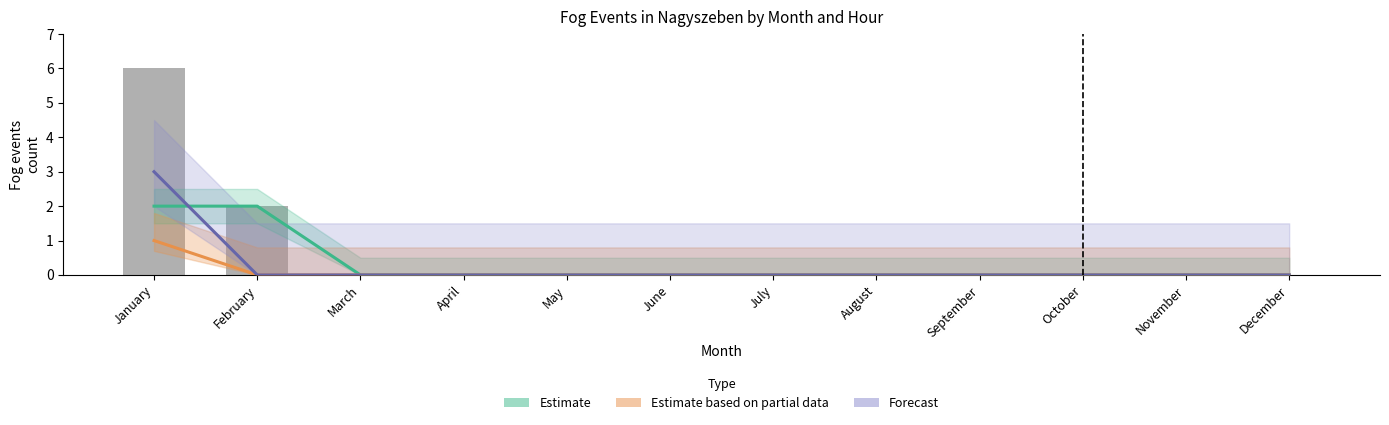

The value of Forecast at October is -2. True or false?

False